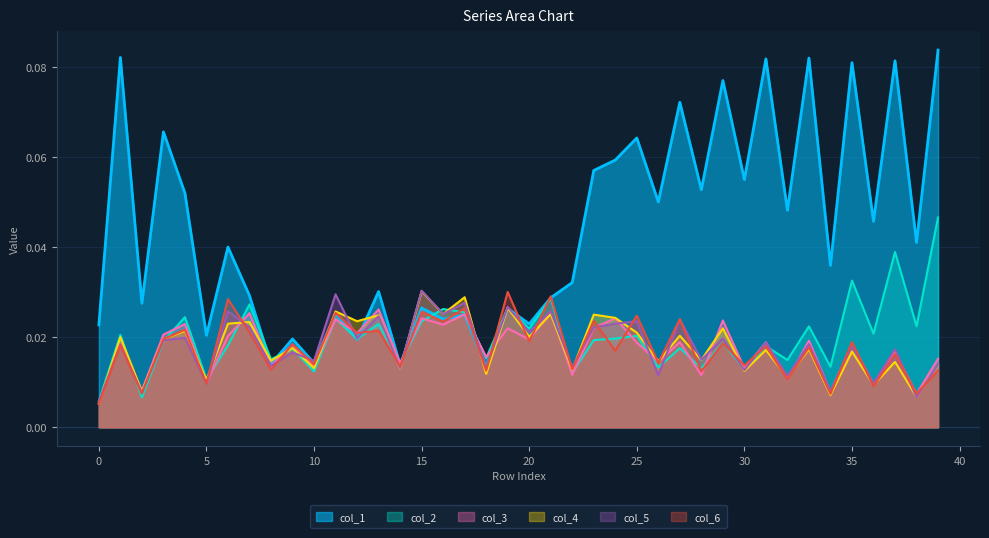

How many data points does each series have?

40